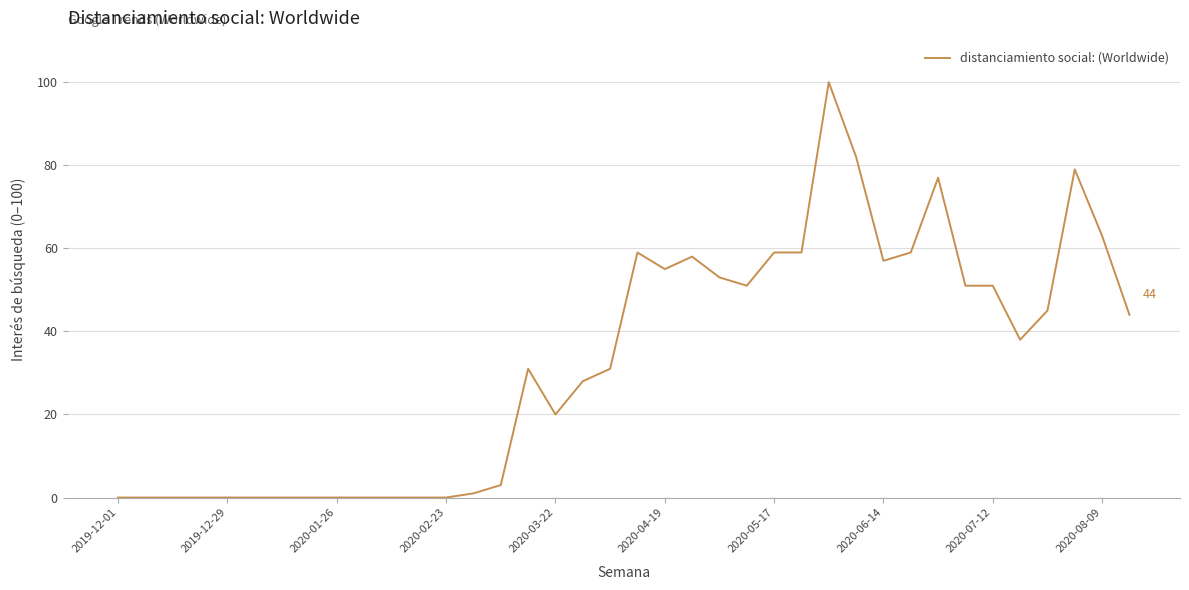

What is the difference between the maximum and minimum values?

100